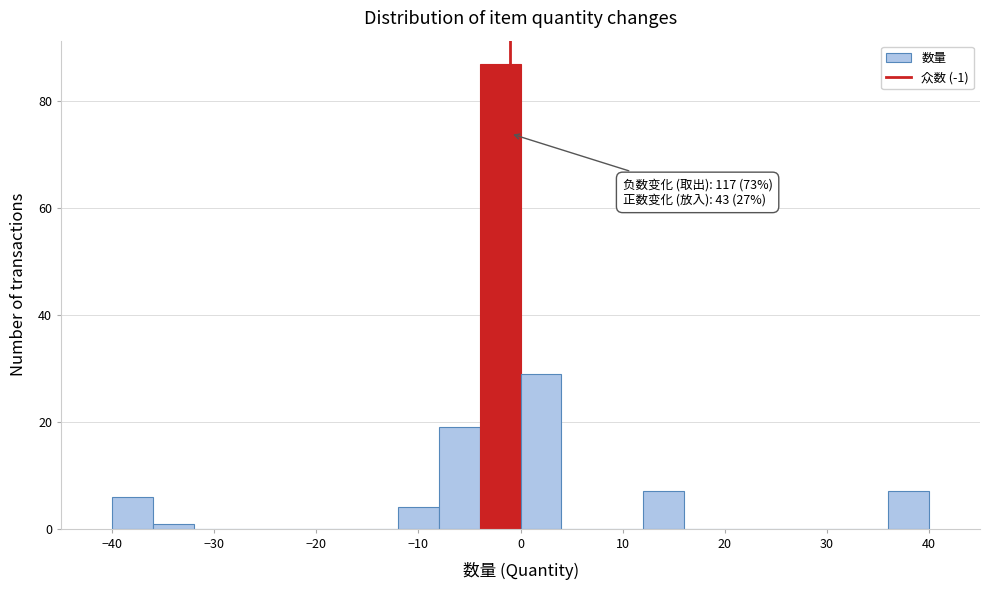

Over which range of the x-axis is the bar tallest?

-4 to 0